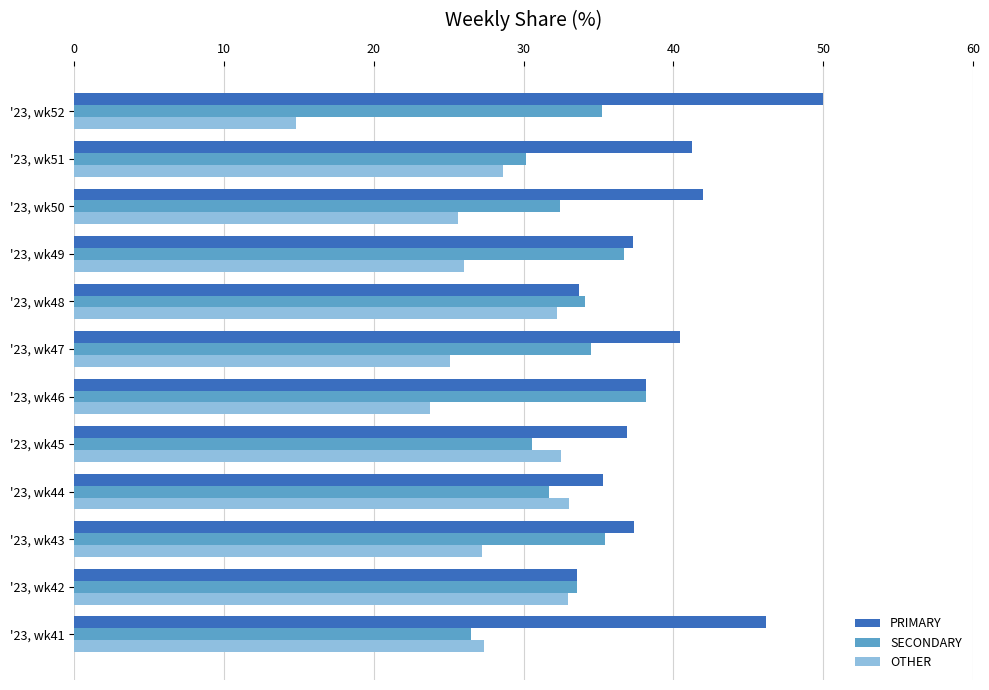

Where is OTHER nearest to the value 23?

'23, wk46